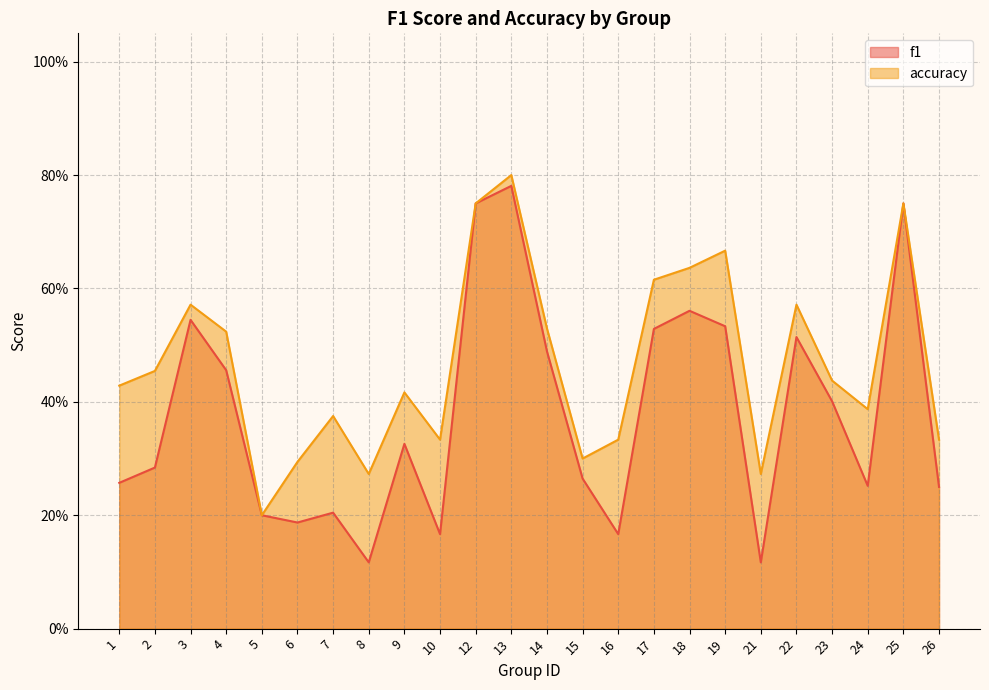

Which series changed the most between 5 and 17?

accuracy